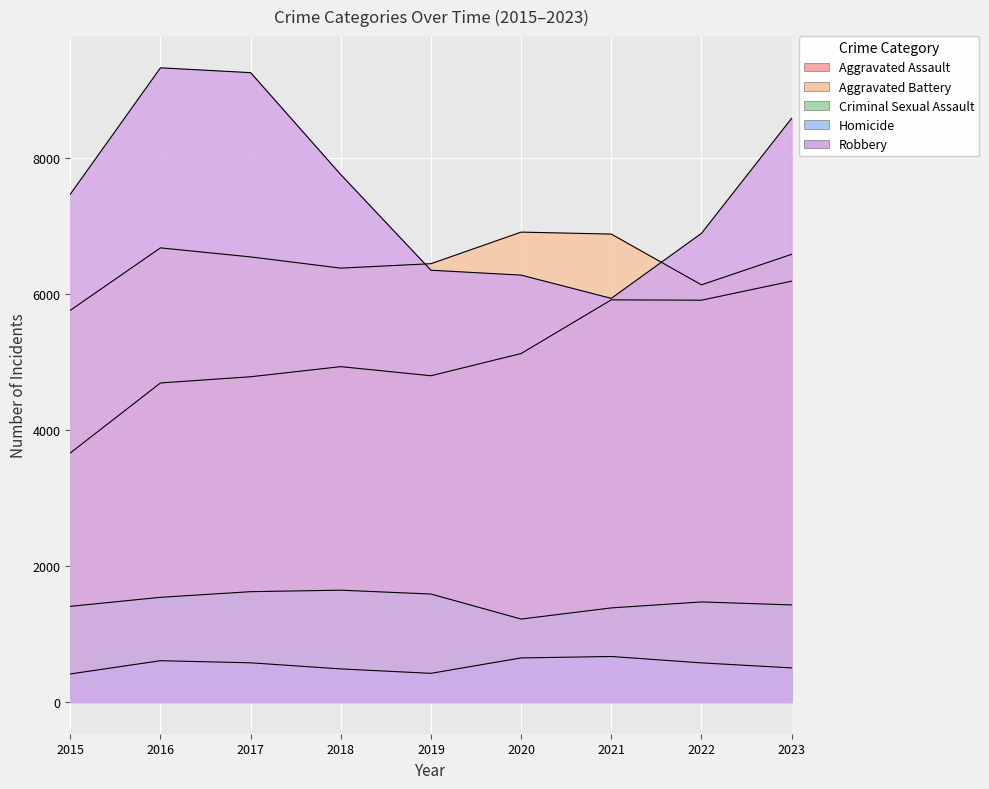

How many interior local valleys does the Robbery series have?

1